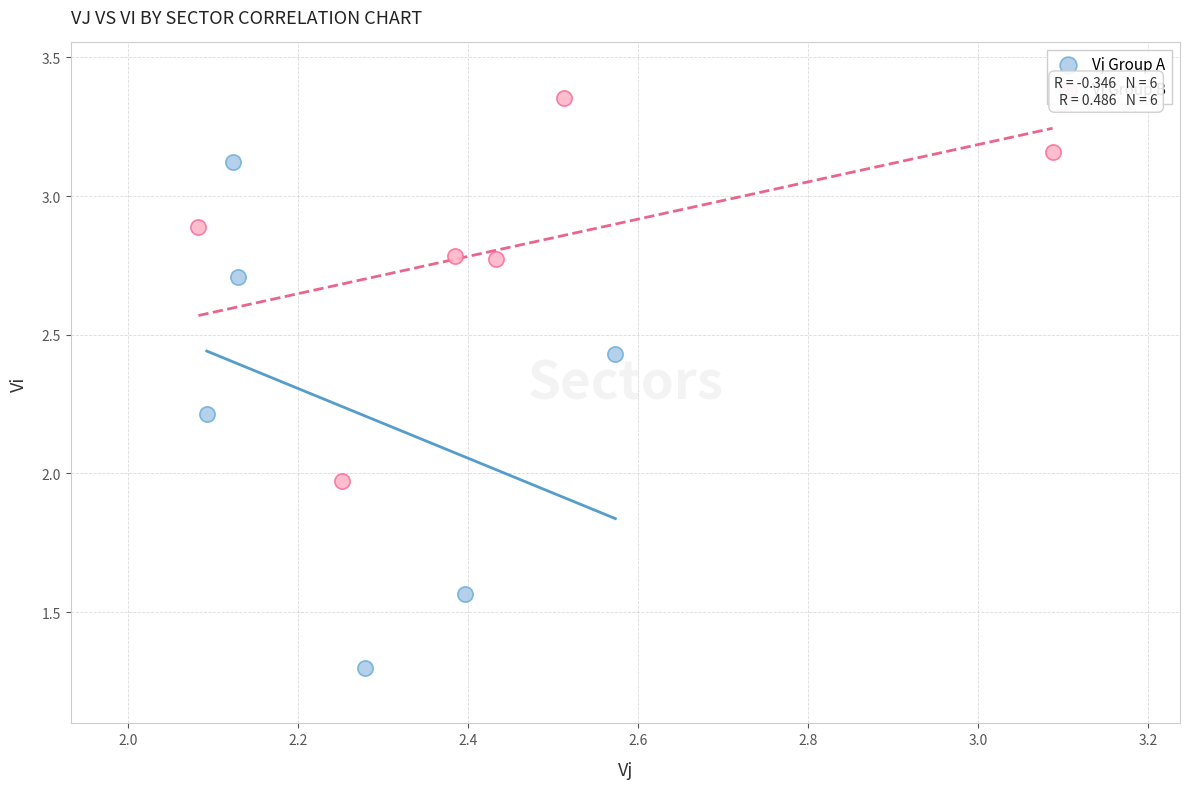

Which series reaches the maximum Y coordinate?

Vj Group B